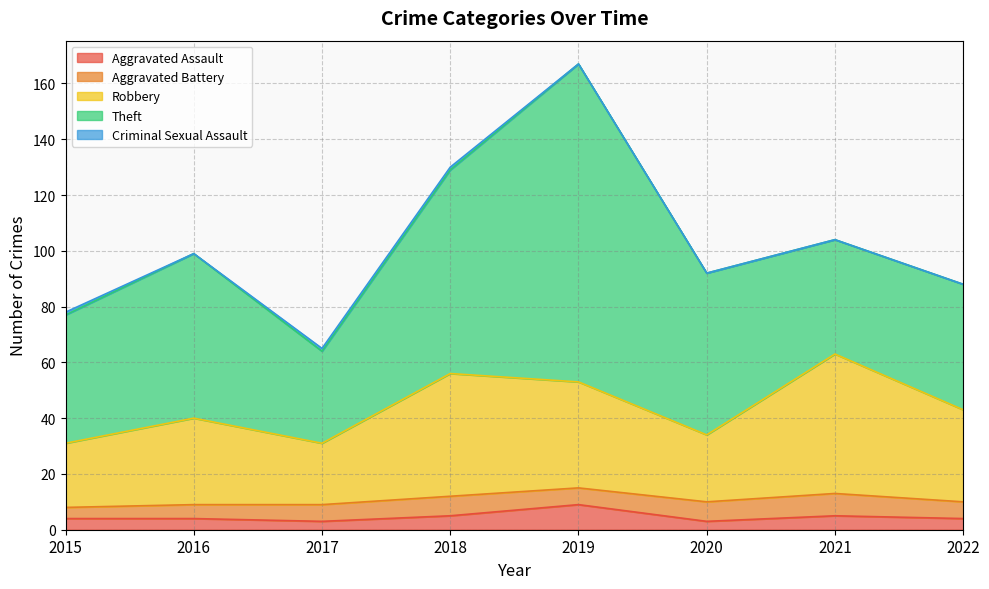

Reading left to right, list all the values displayed in this chart.

Aggravated Assault: 4	4	3	5	9	3	5	4
Aggravated Battery: 4	5	6	7	6	7	8	6
Robbery: 23	31	22	44	38	24	50	33
Theft: 46	59	33	73	114	58	41	45
Criminal Sexual Assault: 1	0	1	1	0	0	0	0